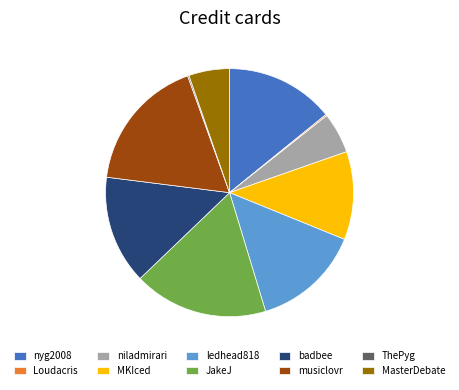

Combined, do badbee and musiclovr account for over 50%?

No